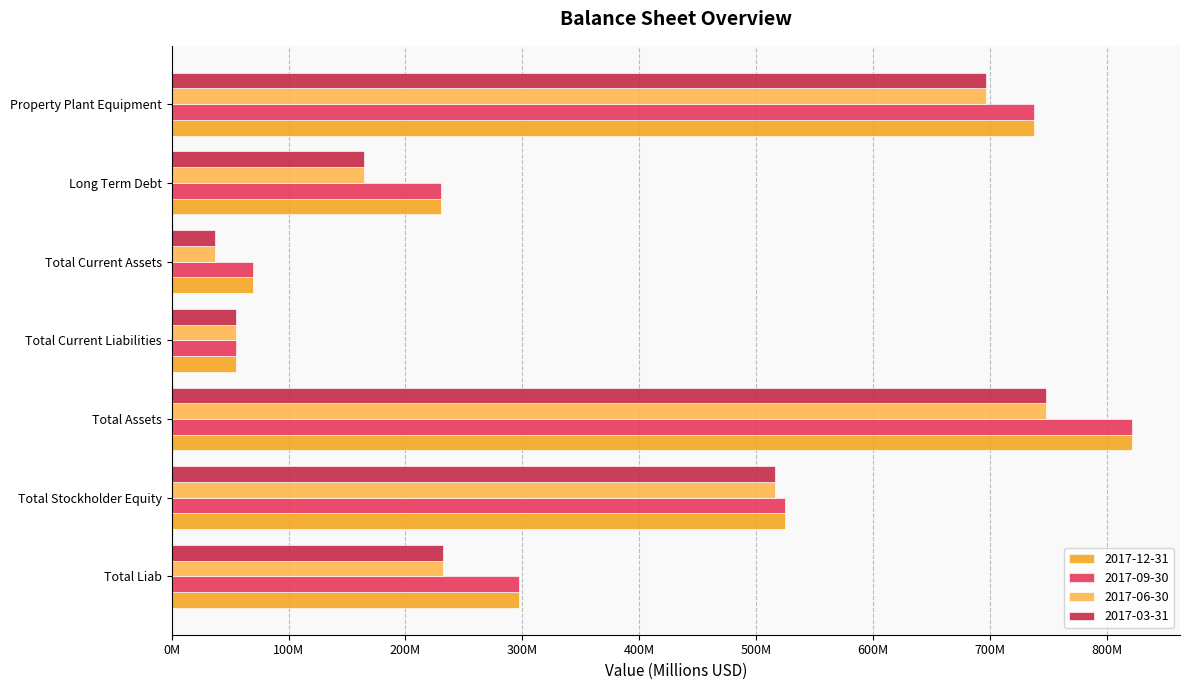

What are all the series names shown in the legend?

2017-12-31, 2017-09-30, 2017-06-30, 2017-03-31